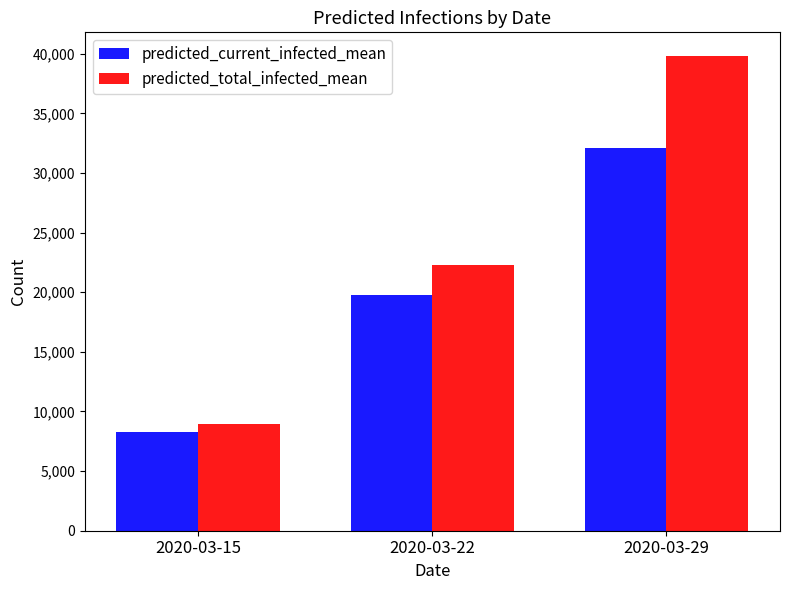

Reading left to right, extract all data points from this chart.

predicted_current_infected_mean: 8275	19750	32080
predicted_total_infected_mean: 8957	22263	39800